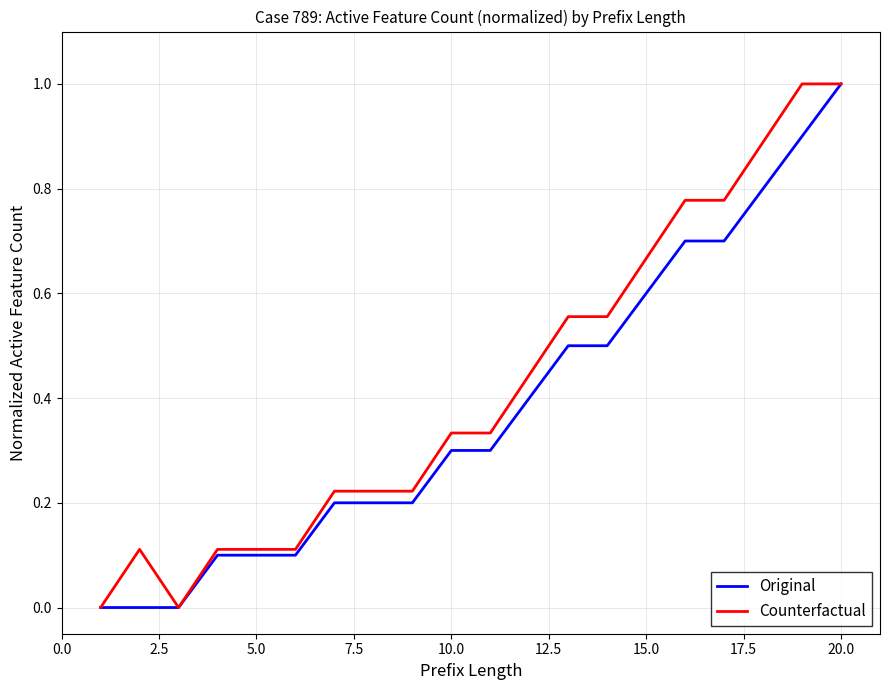

What is the maximum value shown in the chart?

1.0